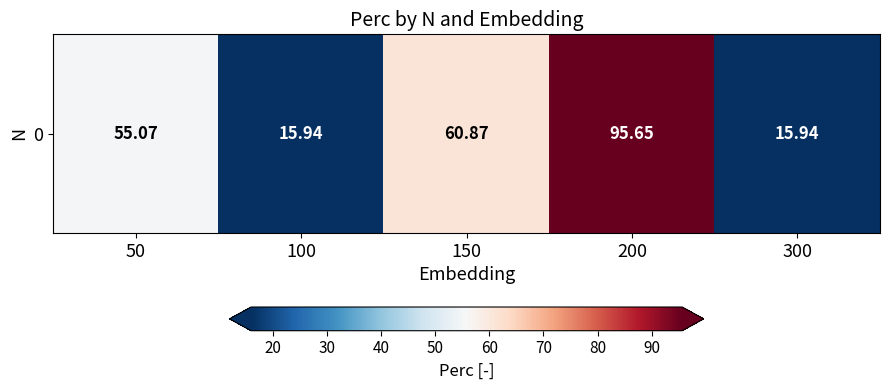

Is it true that the value at 300 is 9.8?

False